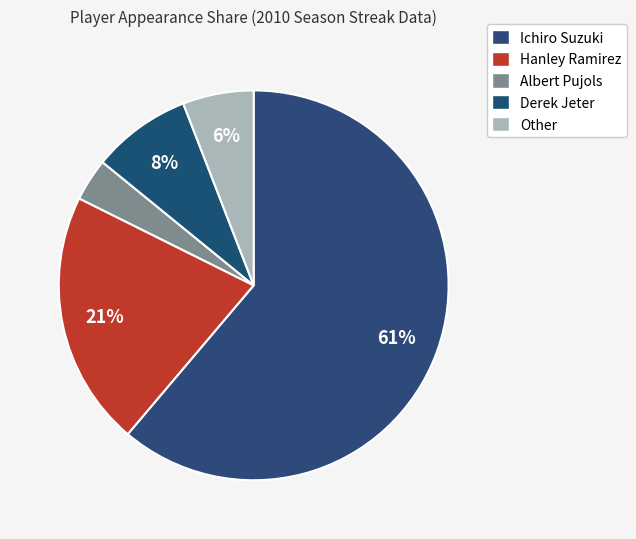

To the nearest percent, what portion does Ichiro Suzuki represent?

61%